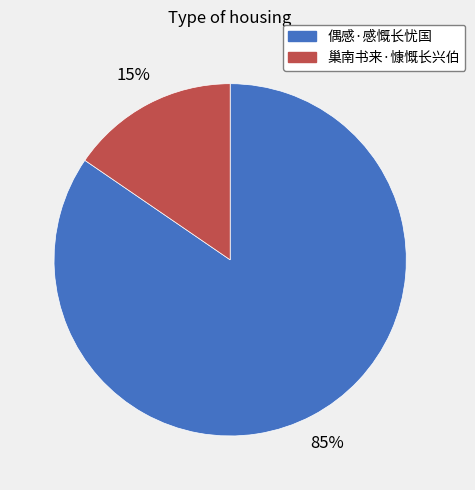

To the nearest percent, what is the average slice percentage?

50%